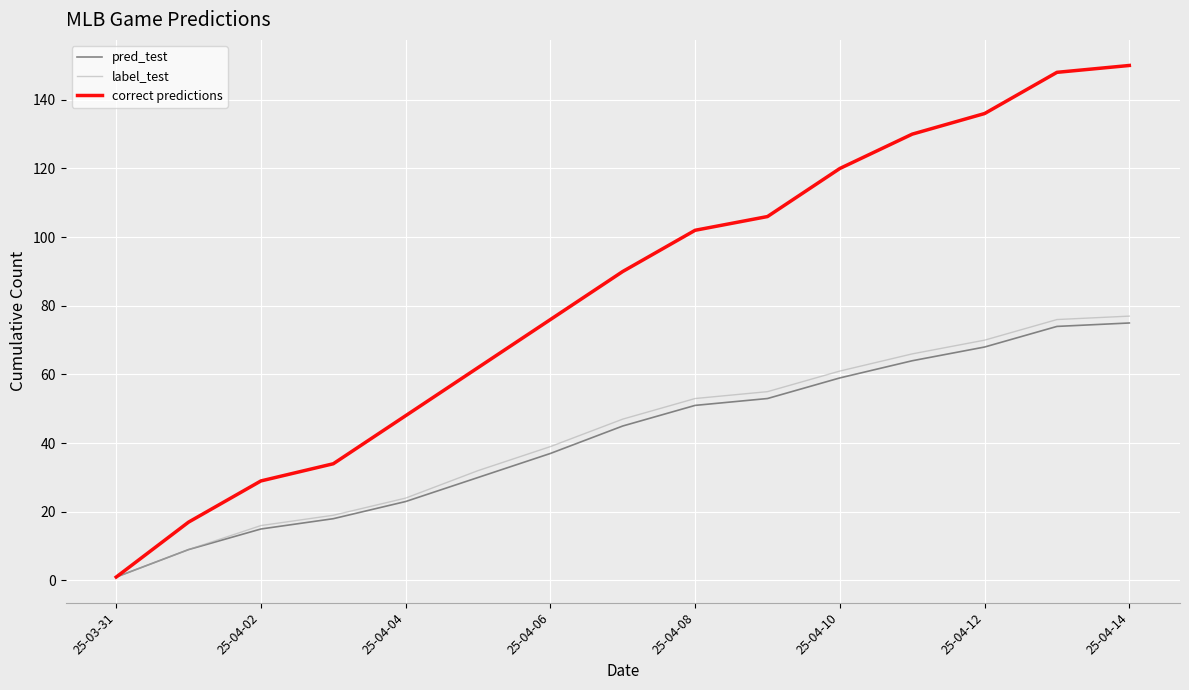

What is the highest value of the correct predictions series?

150